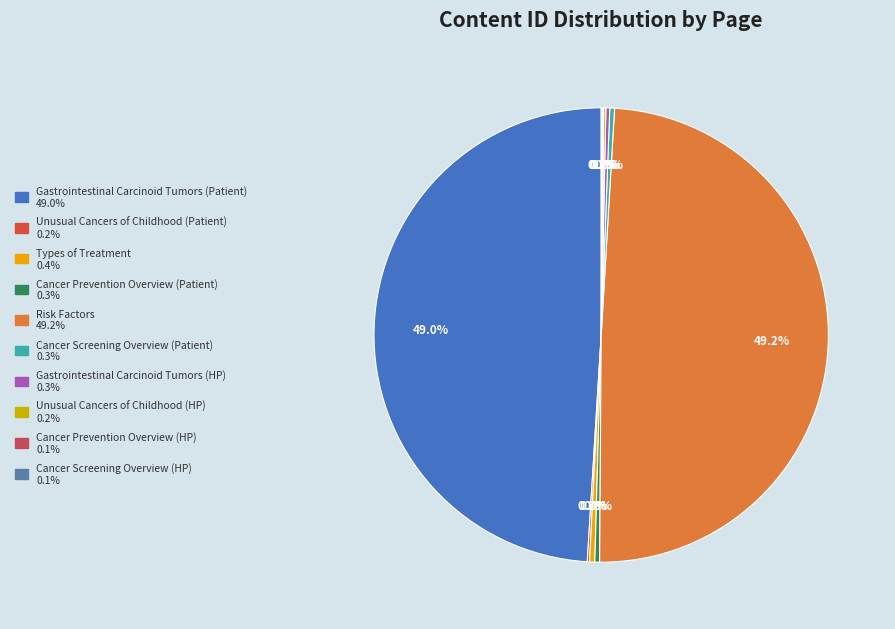

How many segments does this pie chart have?

10